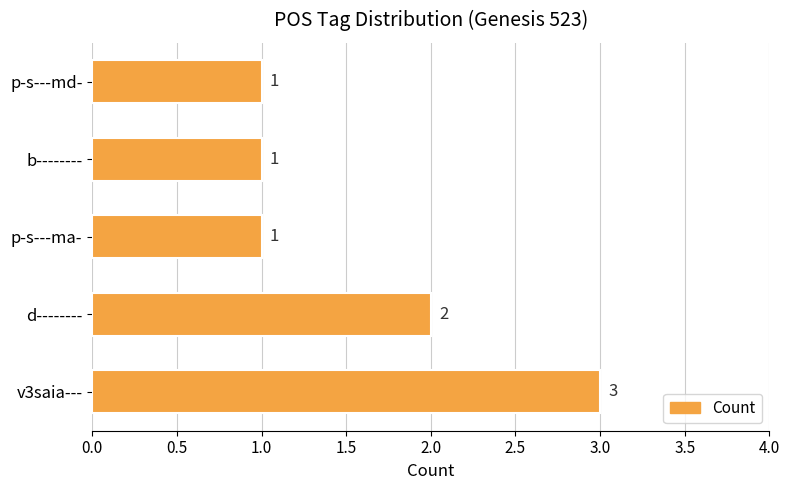

The value at d-------- is 2. True or false?

True